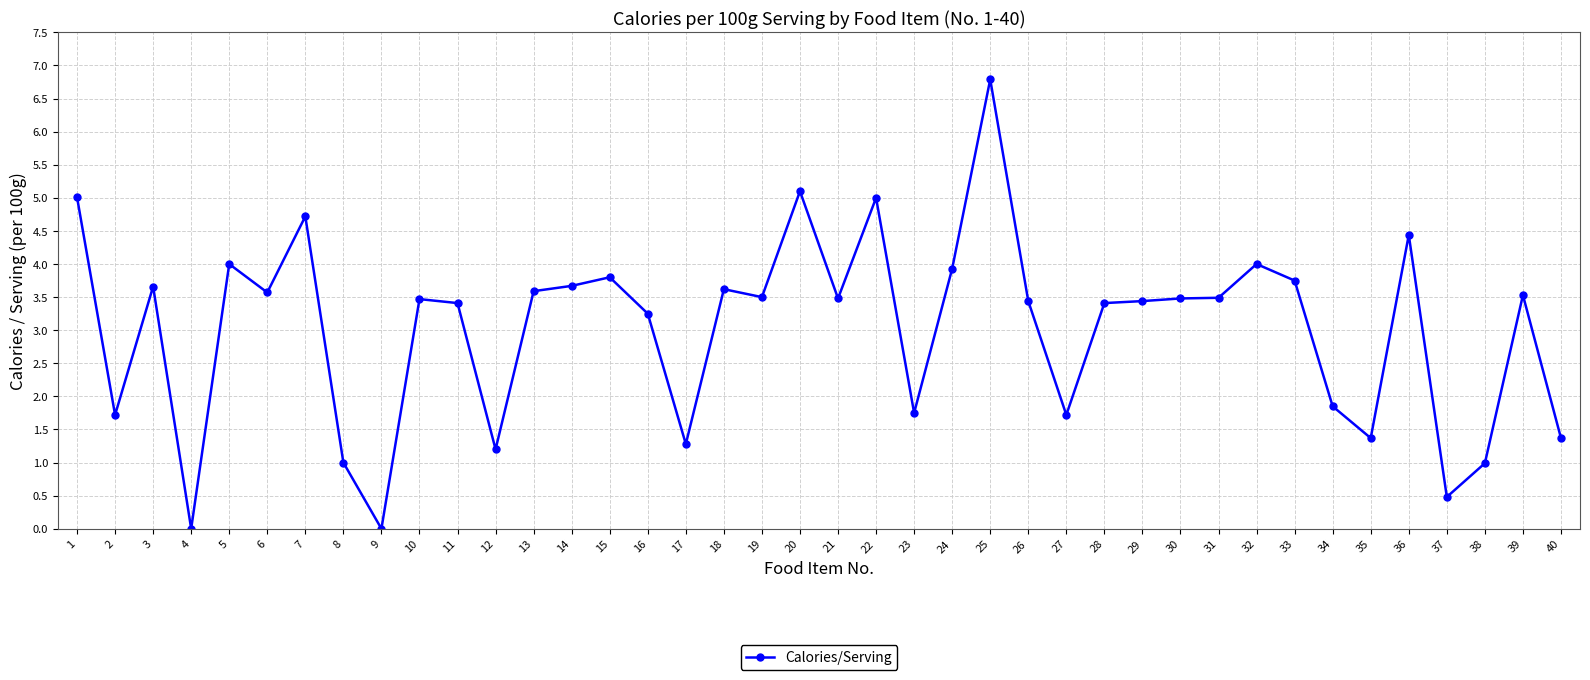

The value at 30 is 3.5. True or false?

True